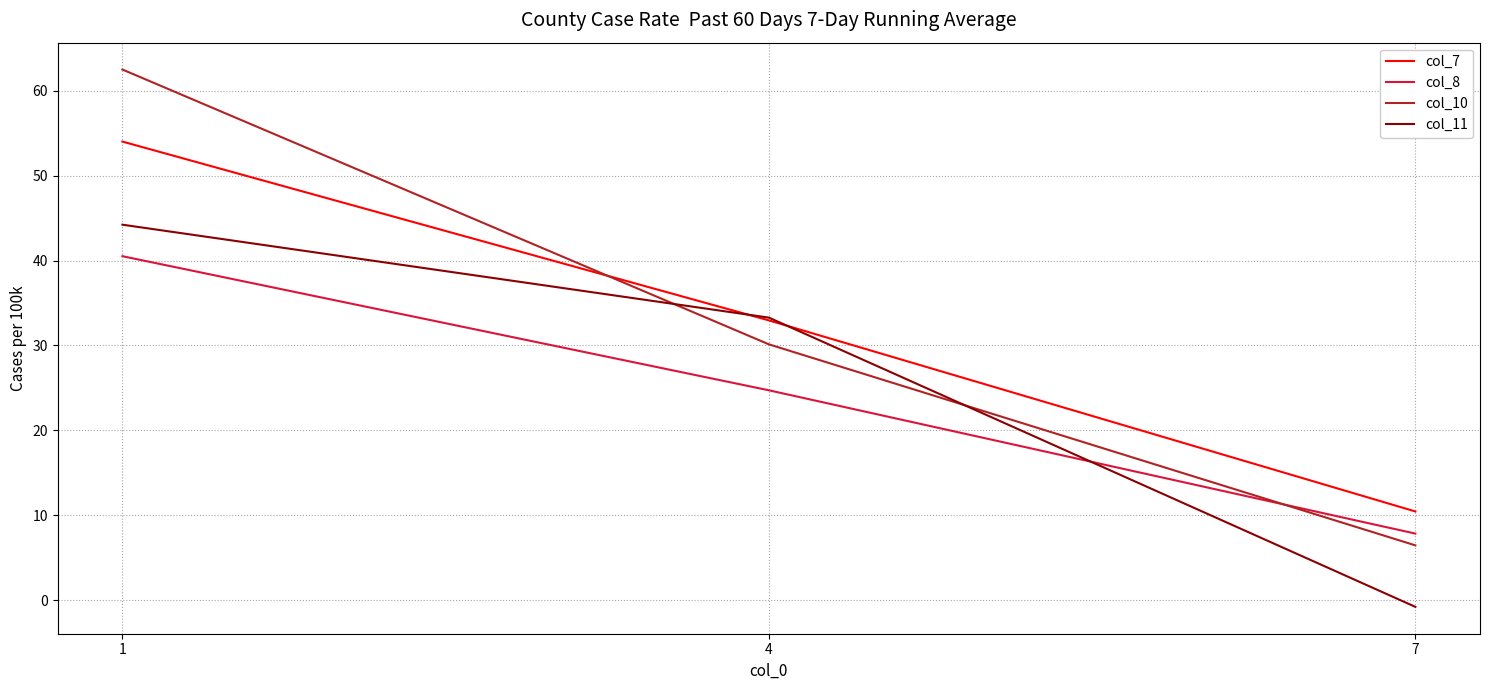

At which label does col_10 reach its minimum?

7